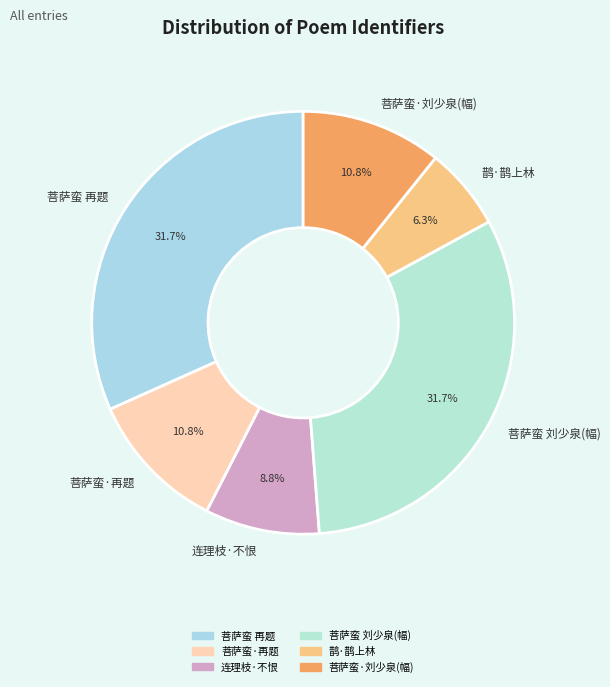

Is there any slice that represents more than half of the pie?

No